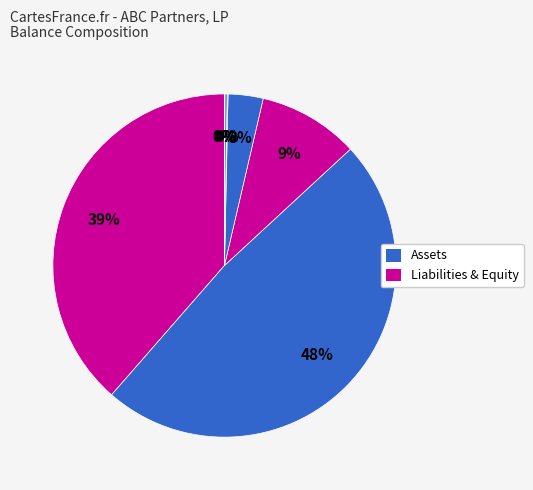

How many segments does this pie chart have?

7